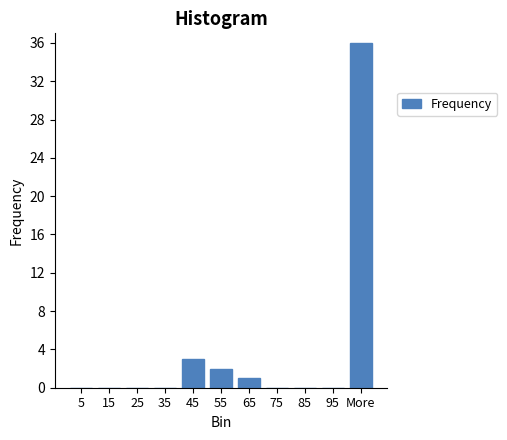

Reading left to right, list all the values displayed in this chart.

5=0	15=0	25=0	35=0	45=3	55=2	65=1	75=0	85=0	95=0	More=36